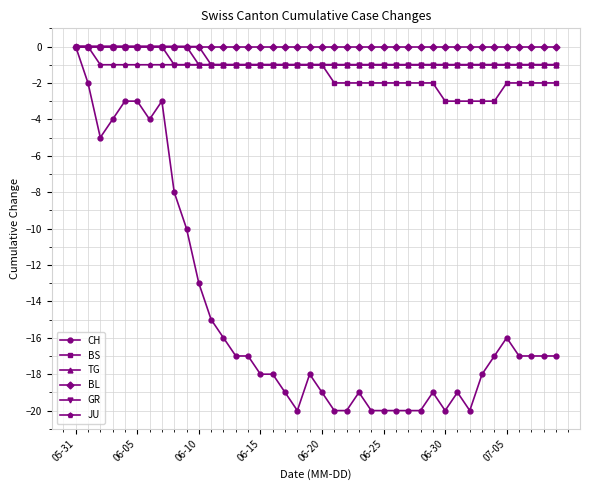

How many lines are shown in the chart?

6